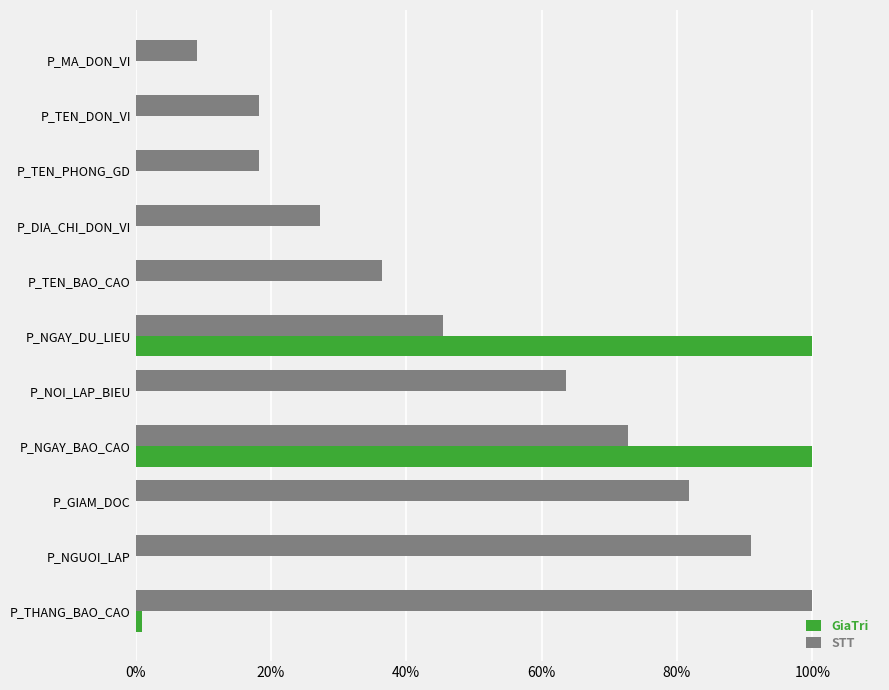

What are all the series names shown in the legend?

GiaTri, STT